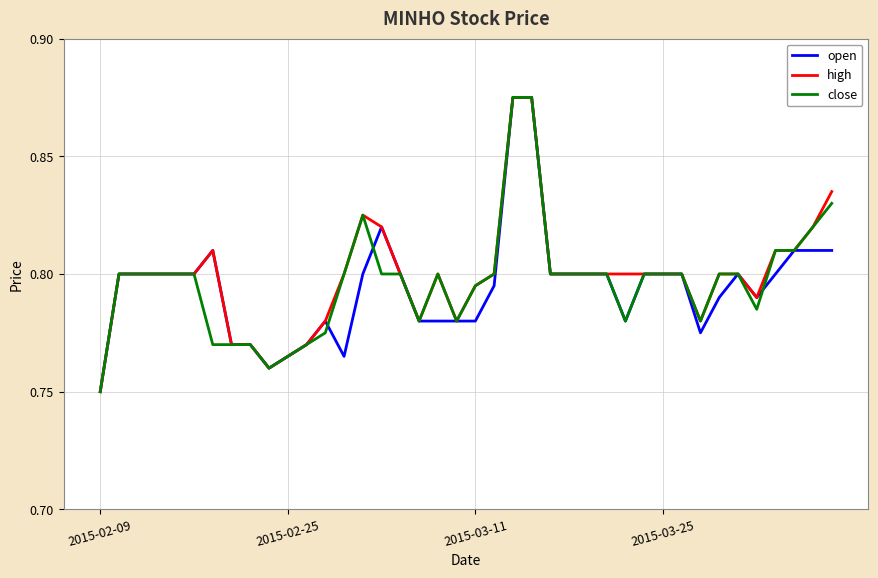

At which label is high closest to 0?

2015-02-09